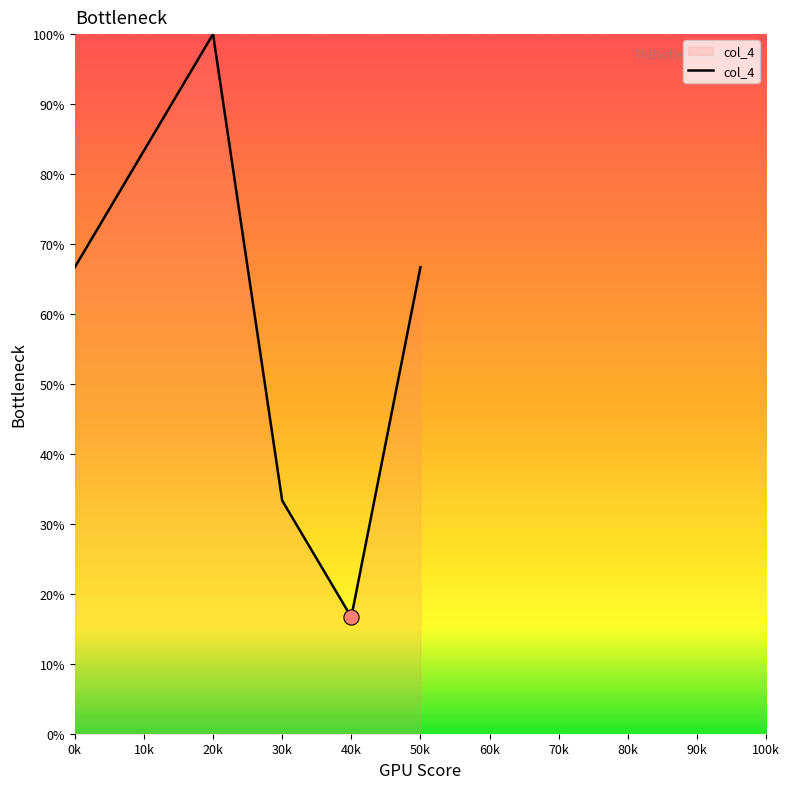

Which has a higher value, 50k or 10k?

10k